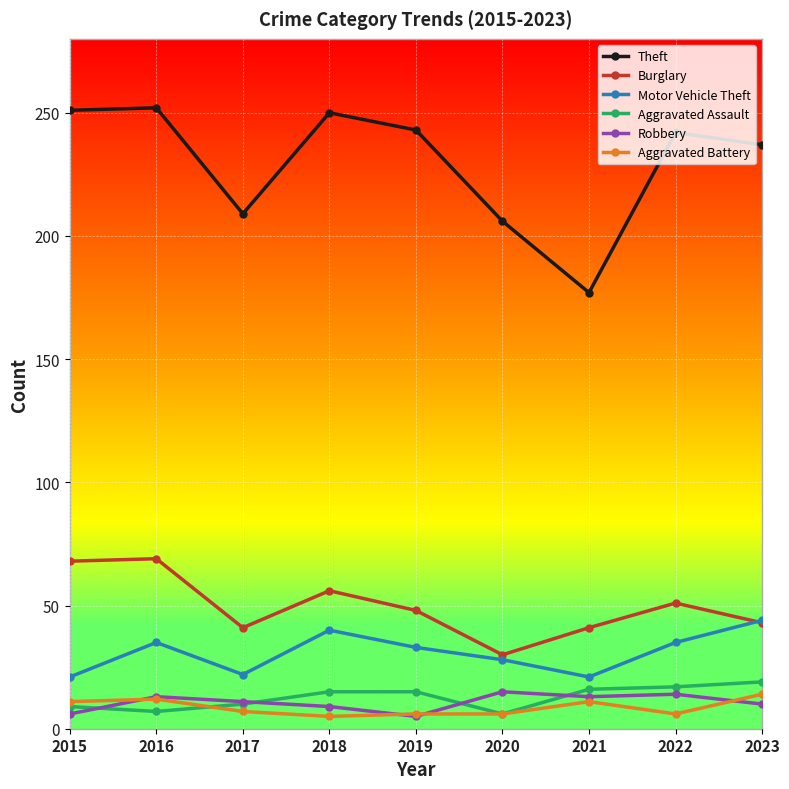

How many lines are shown in the chart?

6